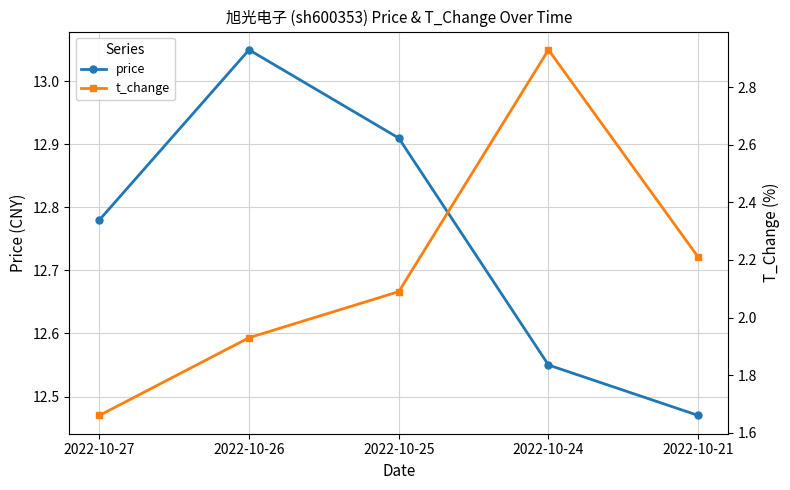

True or false: price and t_change intersect in this chart.

False